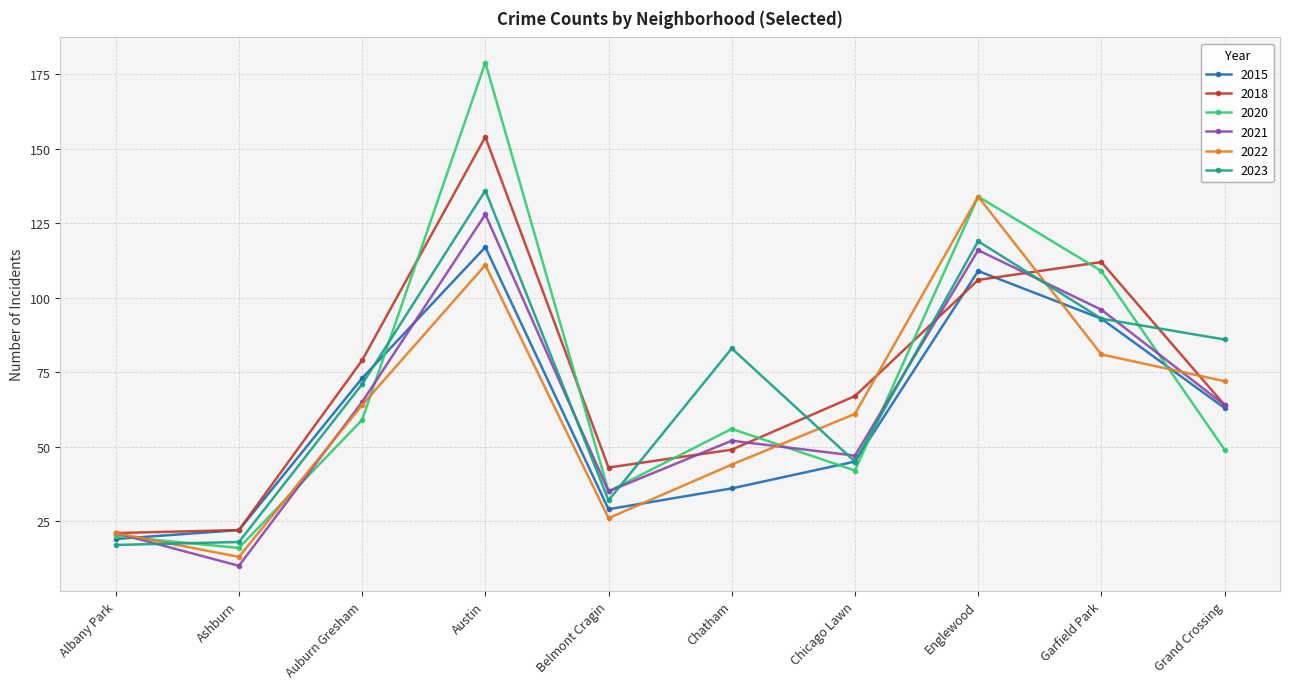

True or false: 2020 and 2022 intersect in this chart.

True